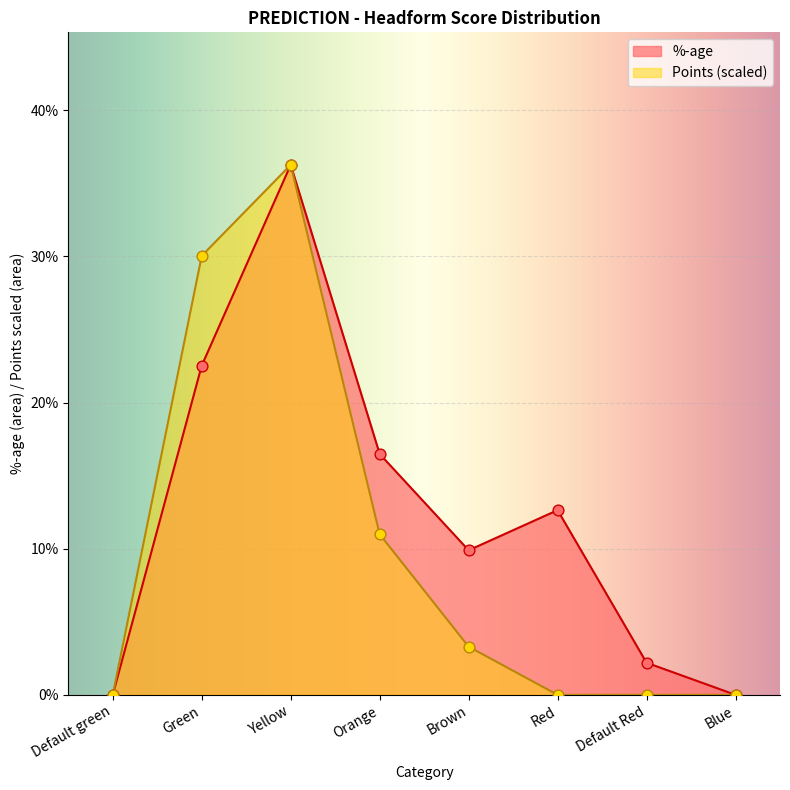

What are all the series names shown in the legend?

%-age, Points (scaled)